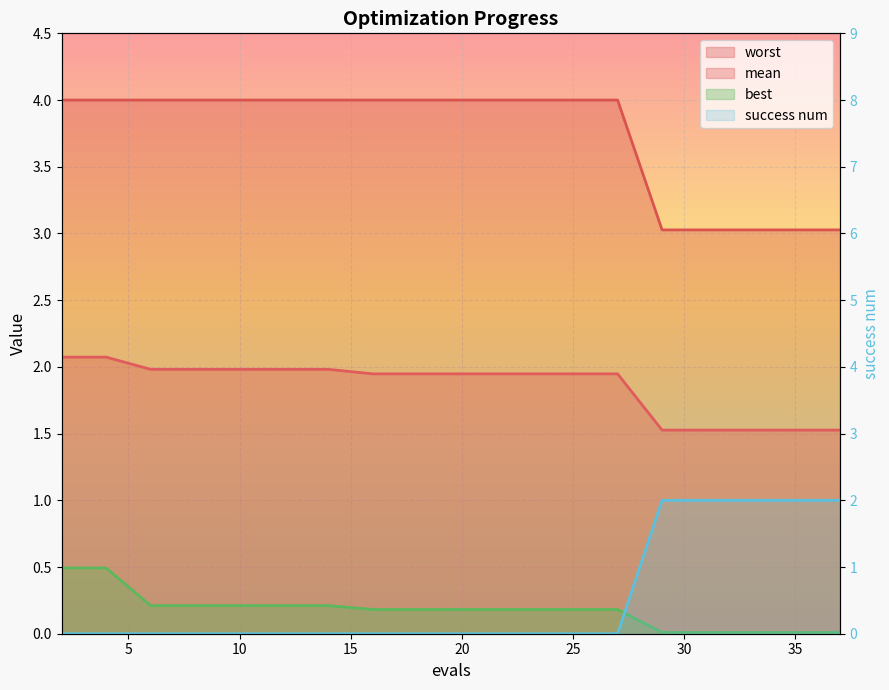

What is the approximate value of mean at 24?

1.9